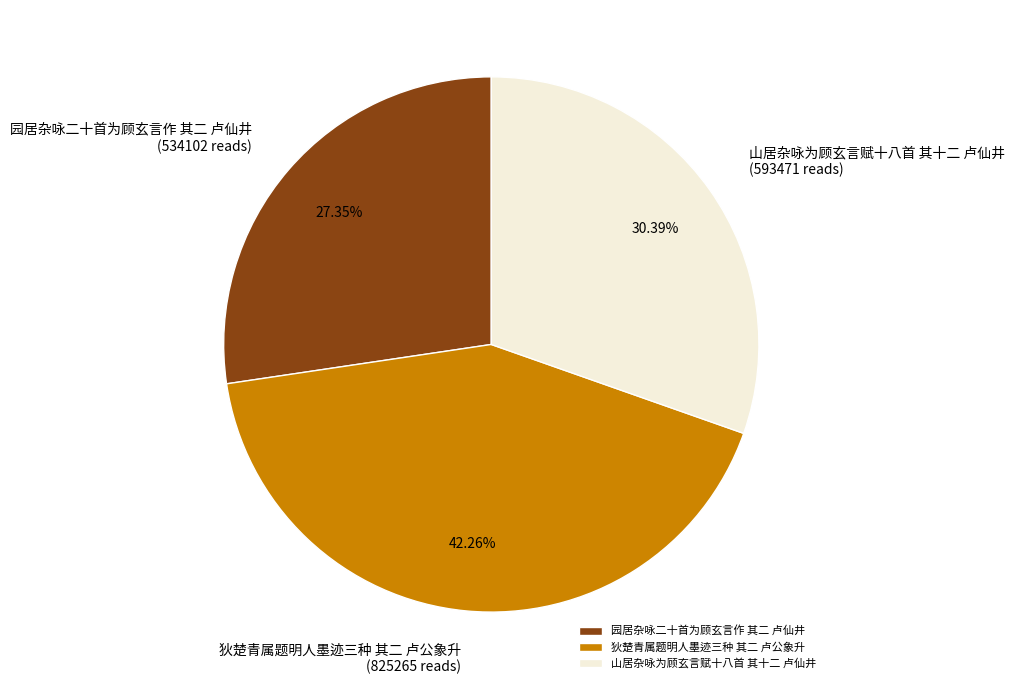

To the nearest percent, what is the average slice percentage?

33%